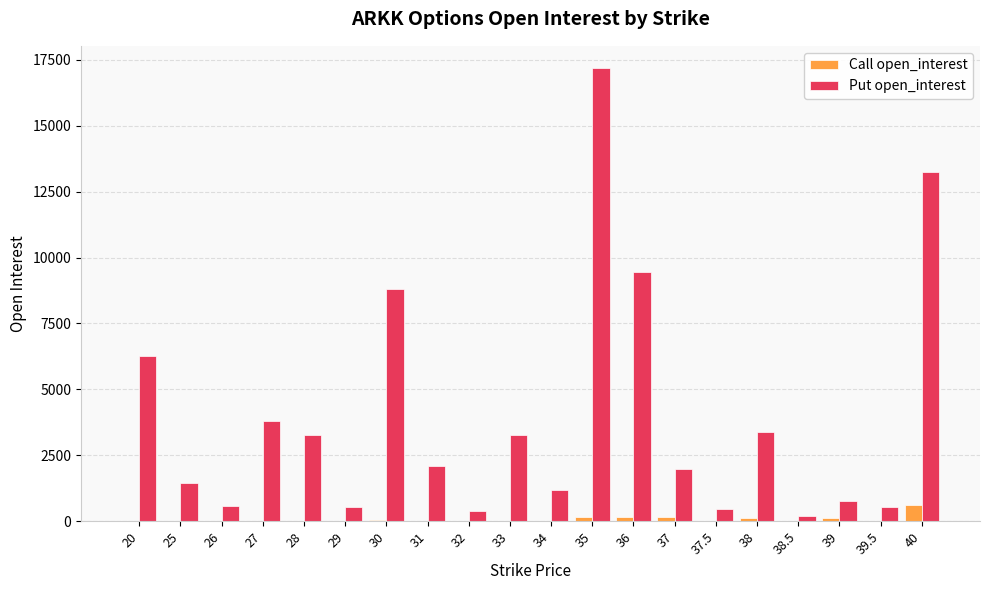

At which category is the sum across all series the highest?

35